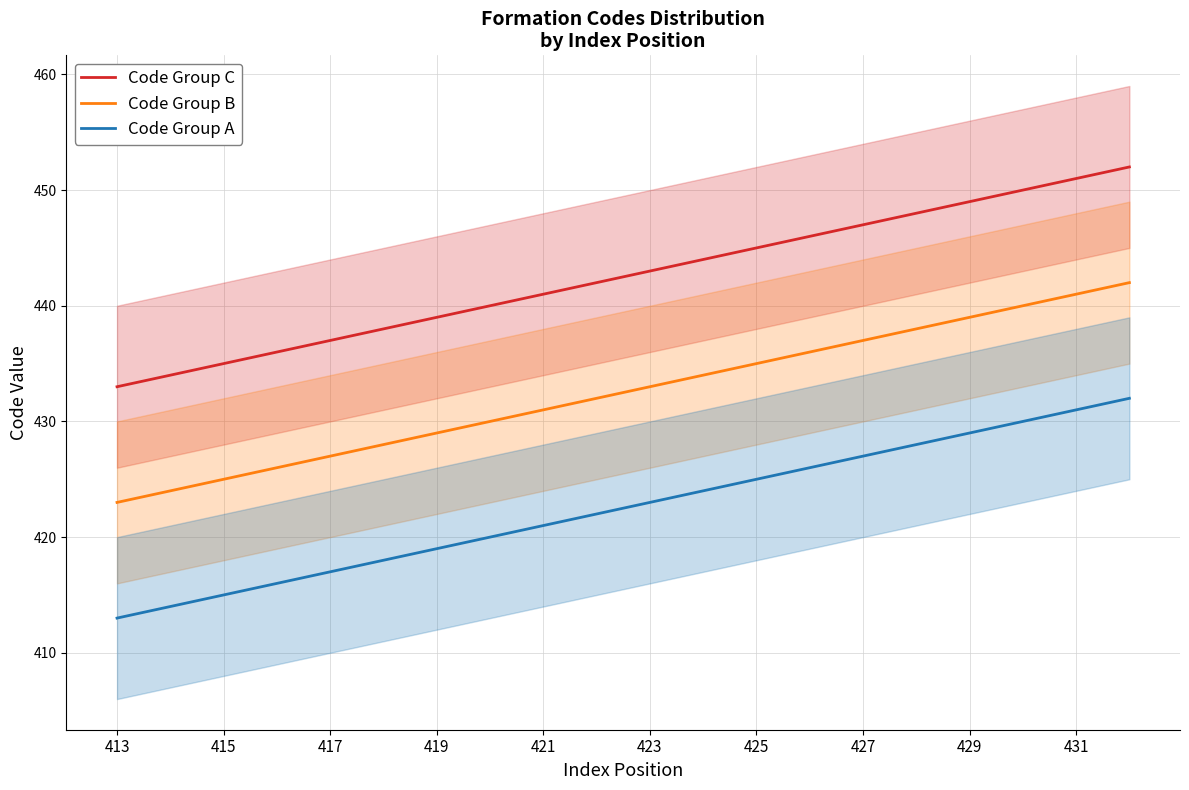

True or false: Code Group C and Code Group B intersect in this chart.

False